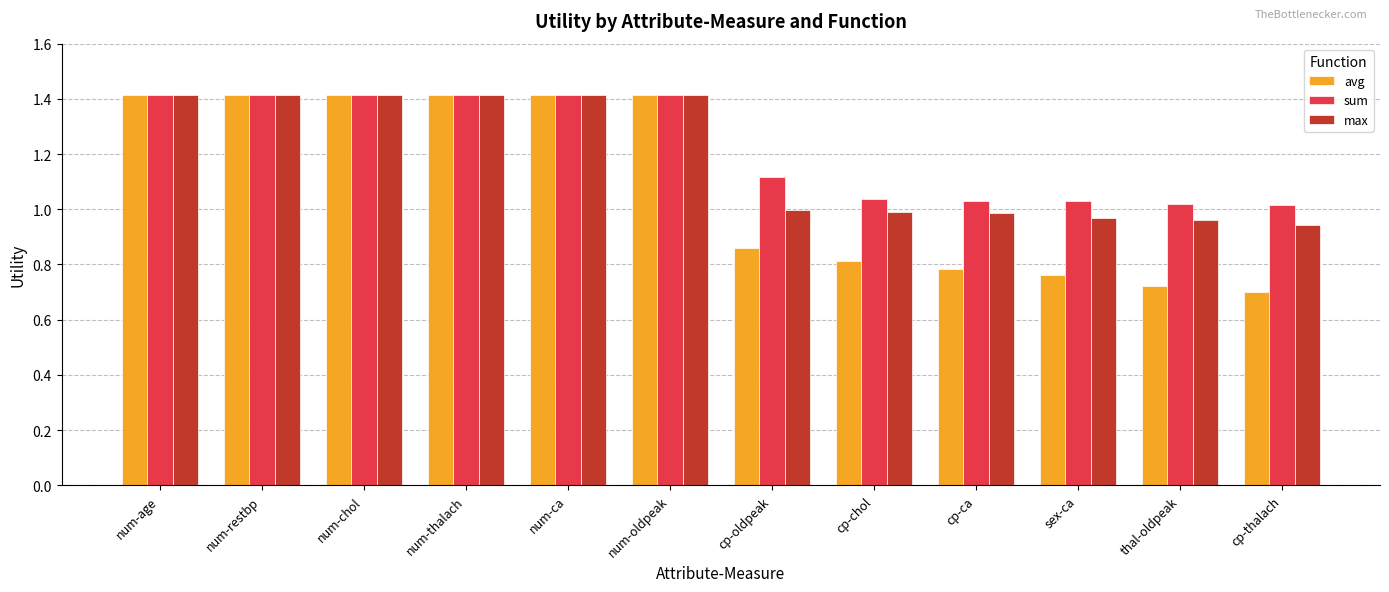

What is the label of the 5th bar from the right?

cp-chol